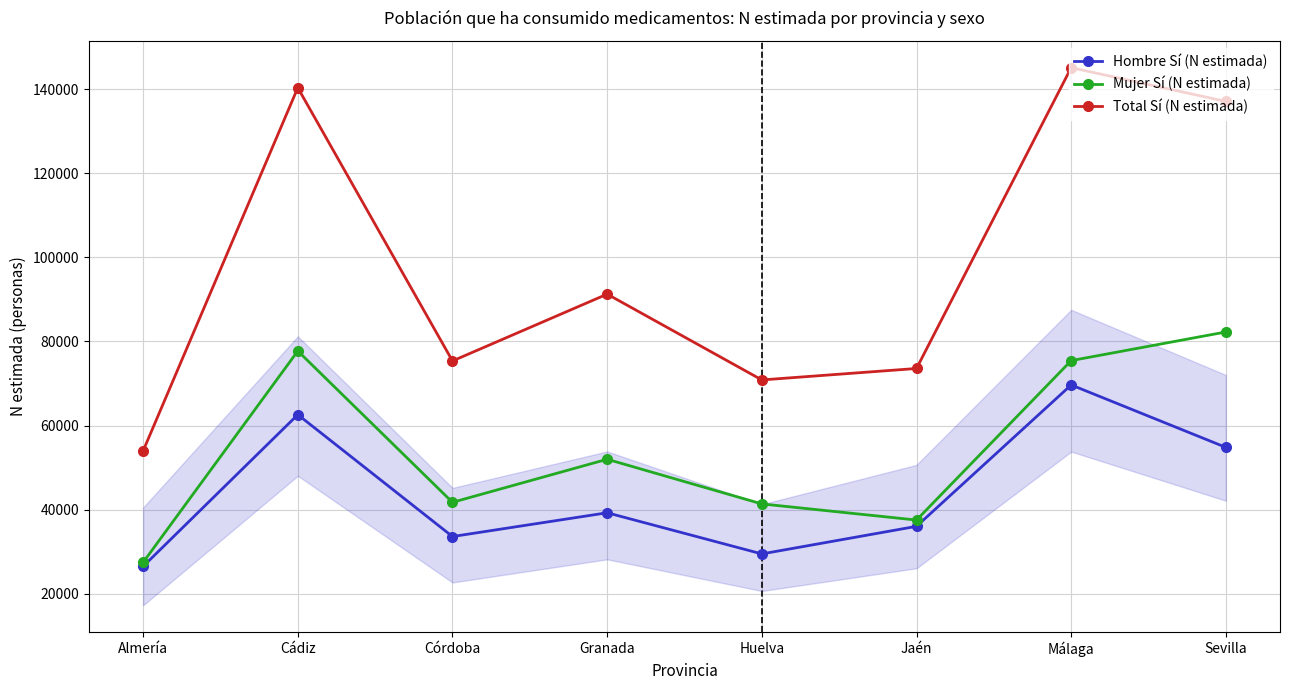

What is the sum of all Hombre Sí (N estimada) values?

351988